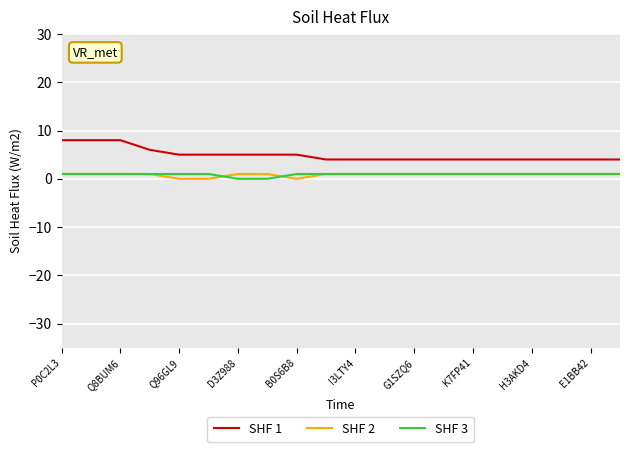

What is the average value of the SHF 2 series?

1